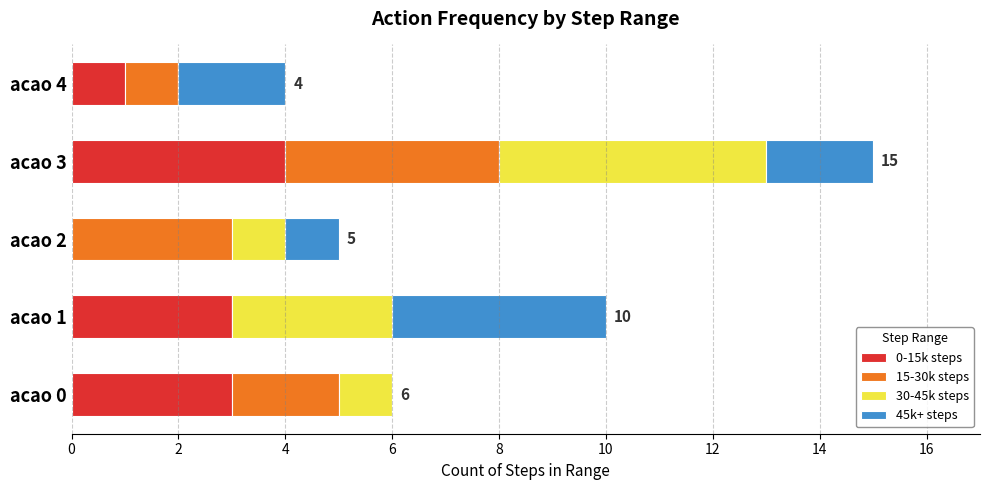

The 0-15k steps series shows 1 at acao 3. True or false?

False